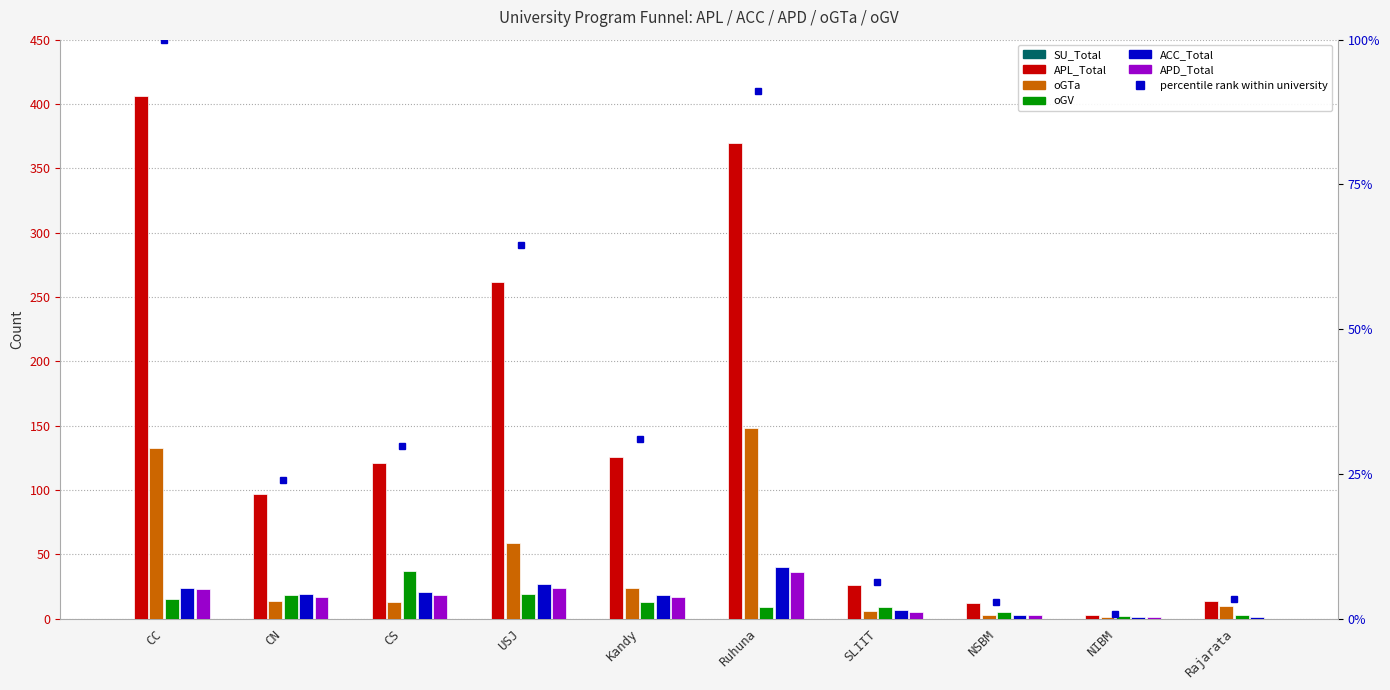

What is the label of the 7th bar from the left?

SLIIT